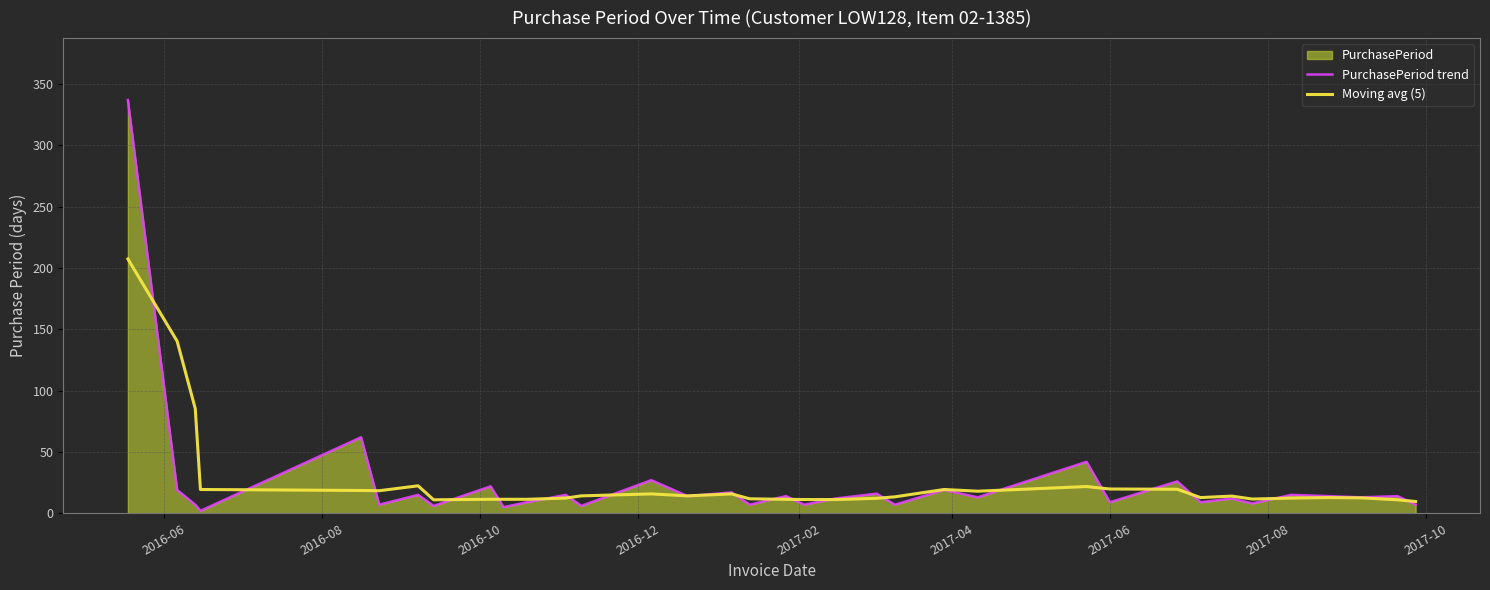

What is the maximum value shown in the chart?

337.0